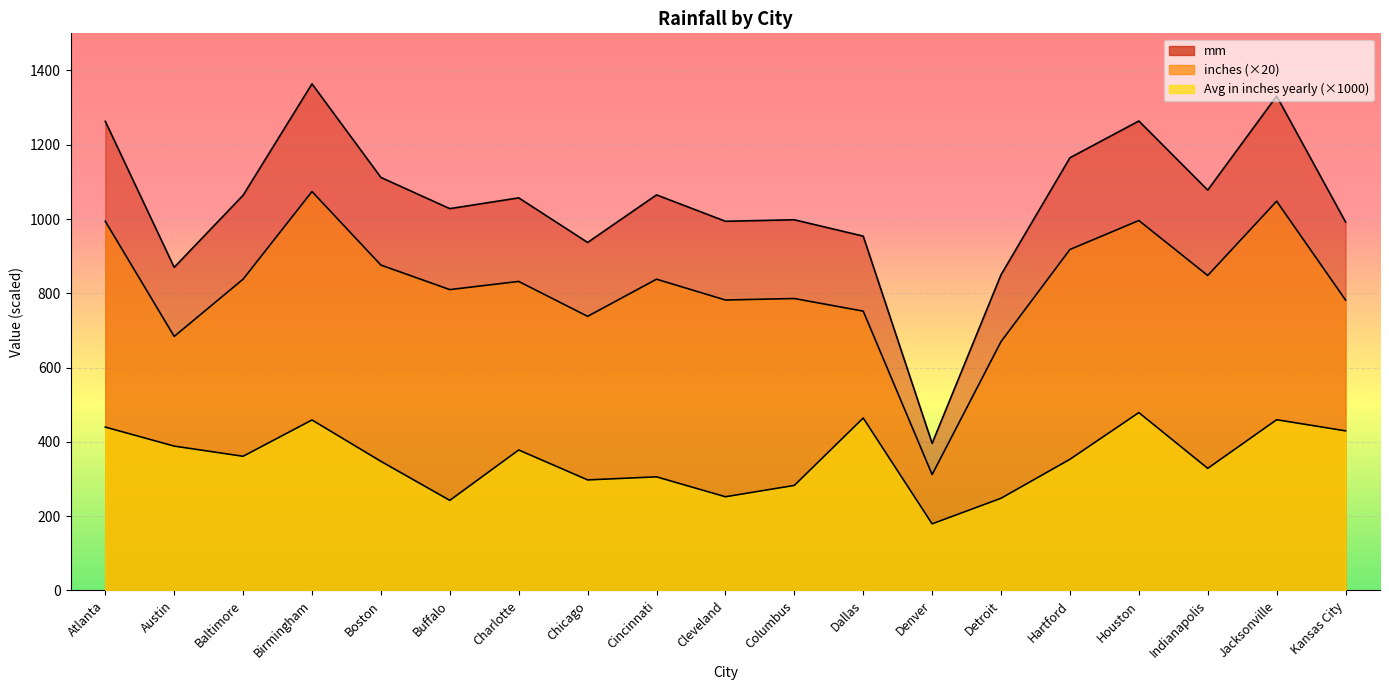

True or false: inches and Avg in inches yearly intersect in this chart.

False